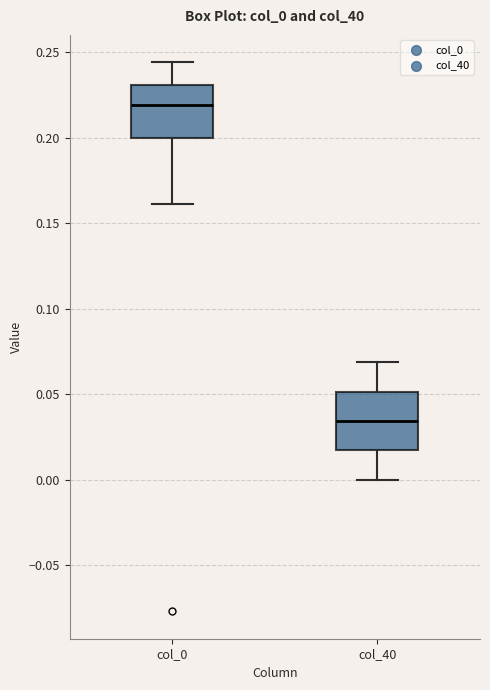

Reading left to right, transcribe this box plot: for each box, give where its median line is, the range the box spans, and where its two whiskers end, as read against the y-axis. The values are not printed on the chart, so give them approximately, as read against the axis.

col_0: median 0.220, box 0.200 to 0.230, whiskers 0.160 to 0.245
col_40: median 0.035, box 0.015 to 0.050, whiskers 0.000 to 0.070